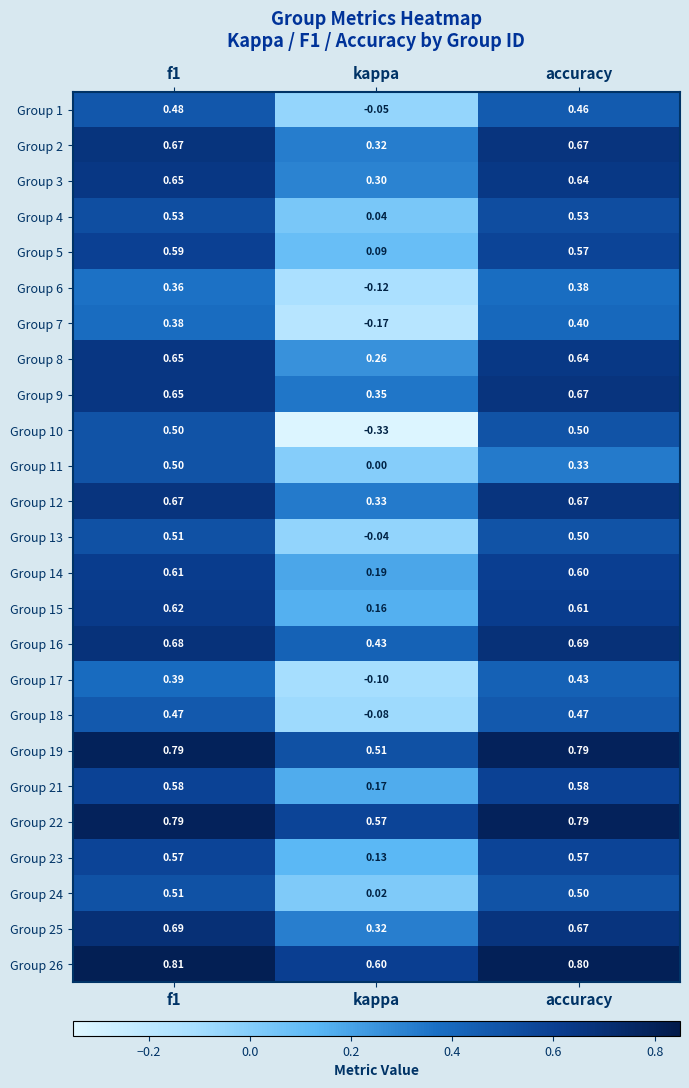

Which series has the largest total across all categories?

Group 26